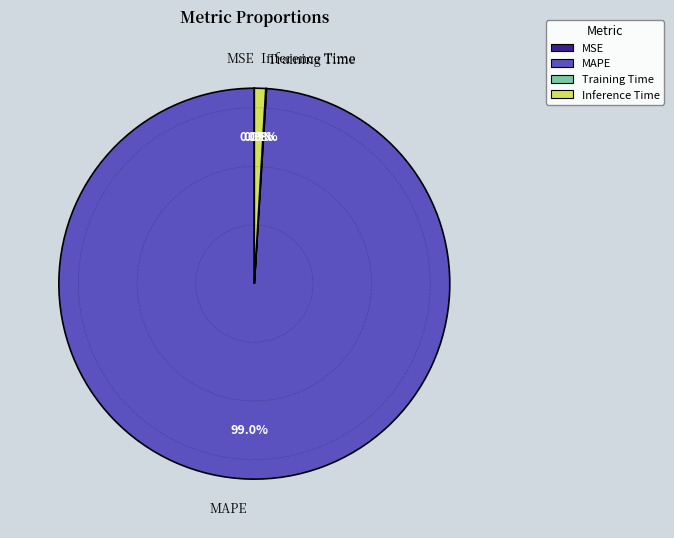

Does any single category account for the majority?

Yes